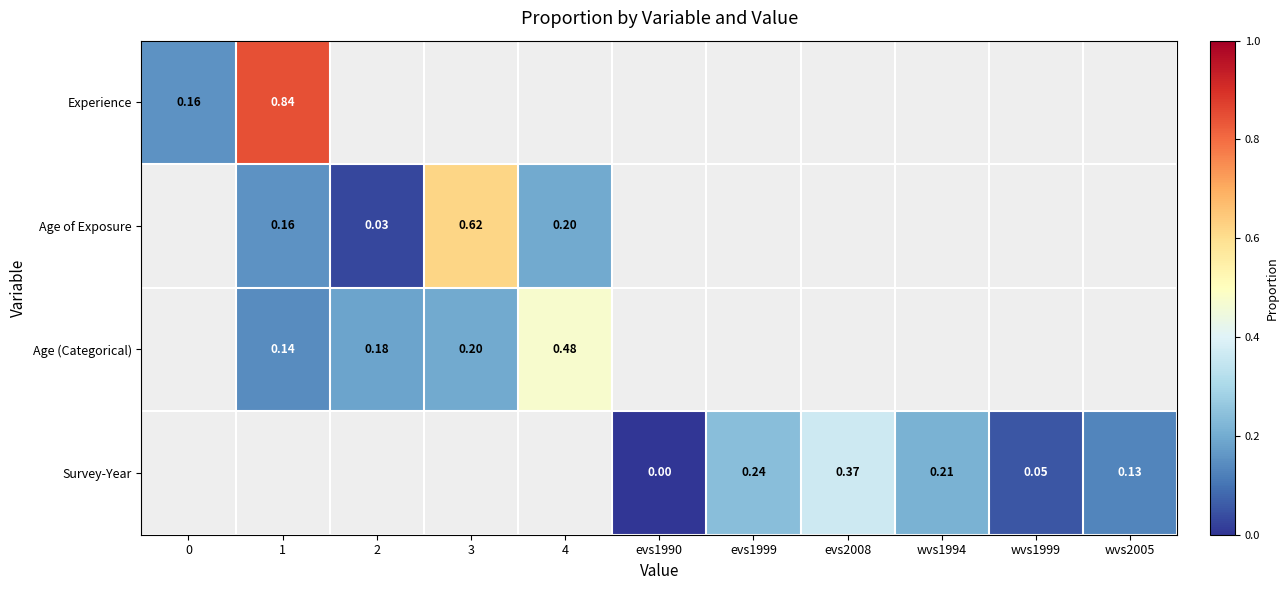

What is the difference between the second highest and minimum values in the Survey-Year series?

0.2